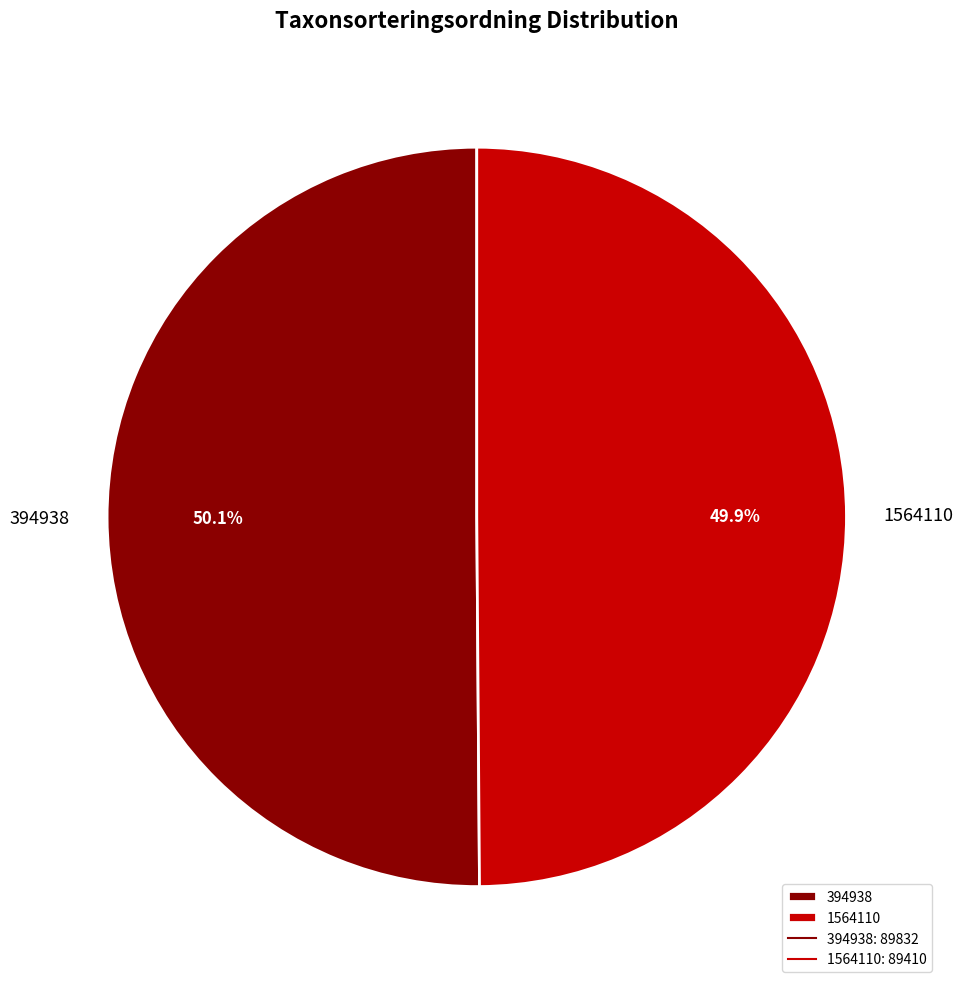

Approximately how many times larger is the value at 1564110 compared to 394938?

1.0